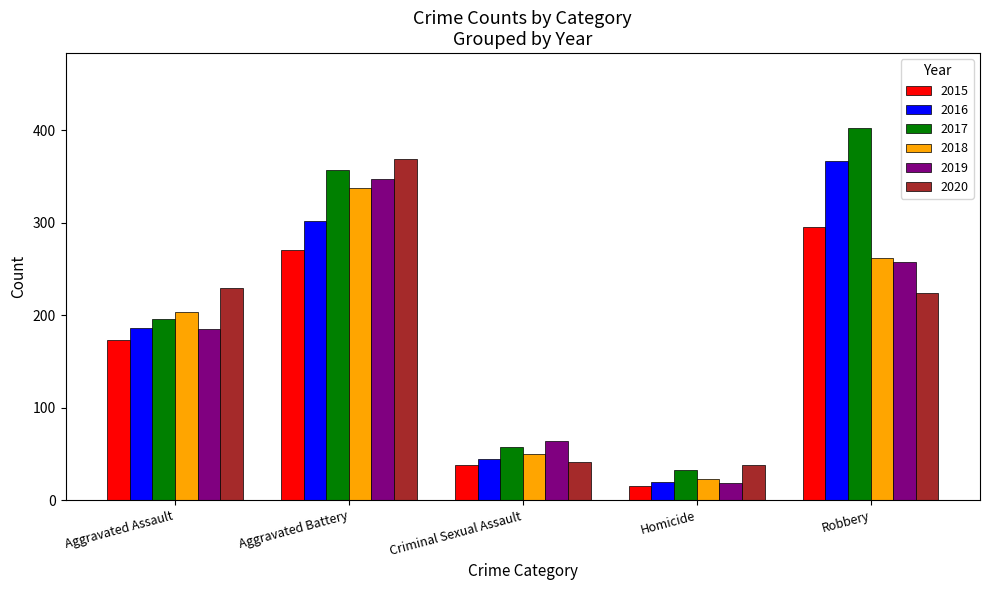

What position from the right is Homicide?

2